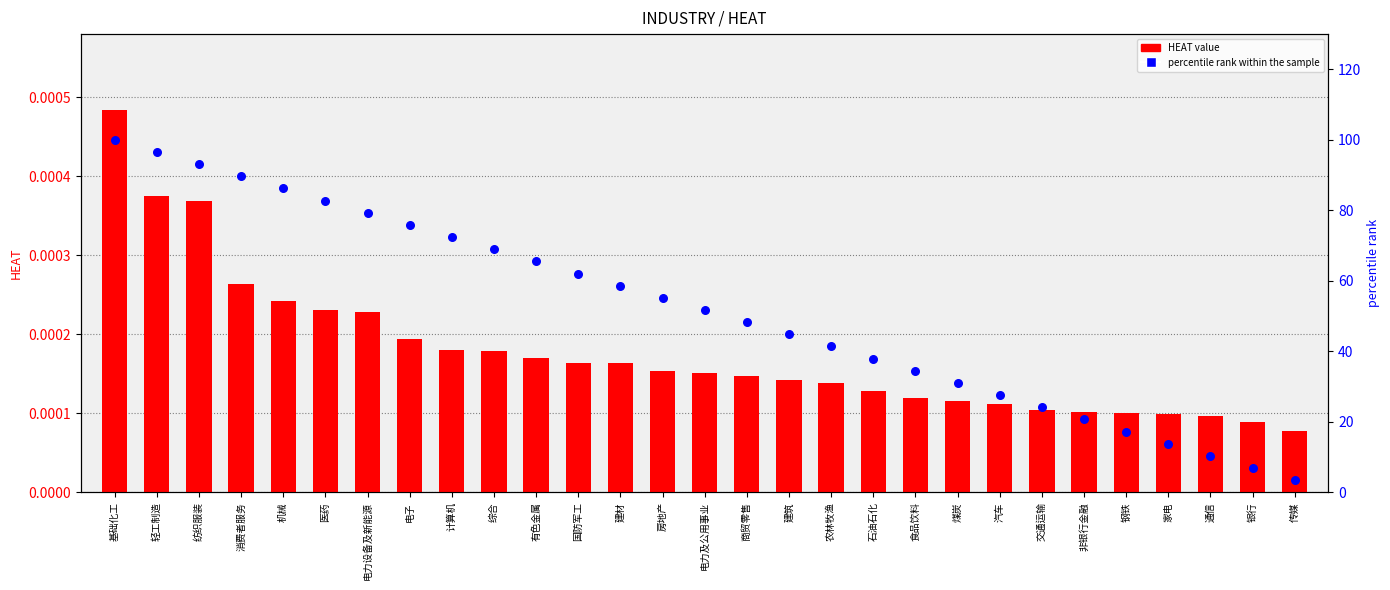

What are all the series names shown in the legend?

HEAT value, percentile rank within the sample